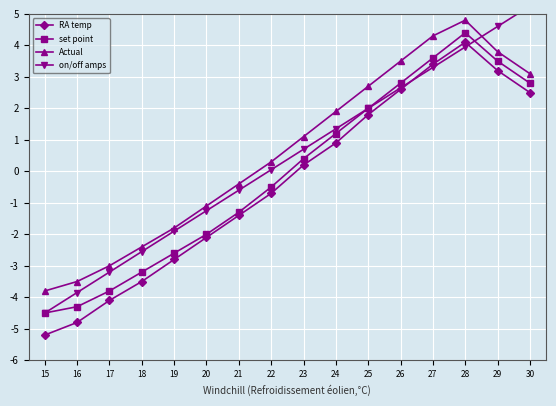

The value of set point at 27 is 3.6. True or false?

True